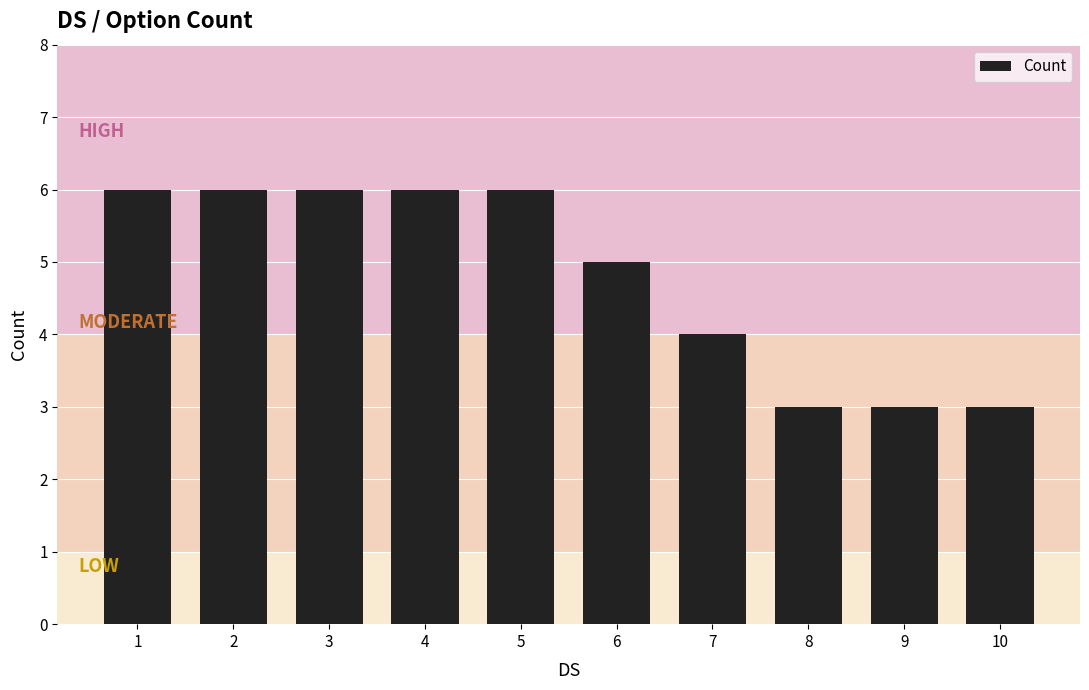

What is the maximum value shown in the chart?

6